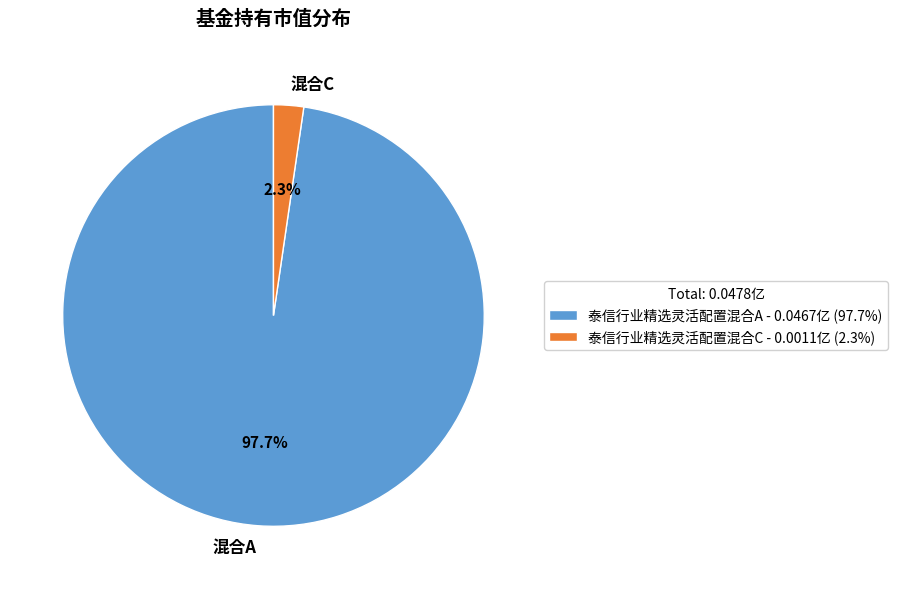

What is the largest slice in the pie chart?

泰信行业精选灵活配置混合A